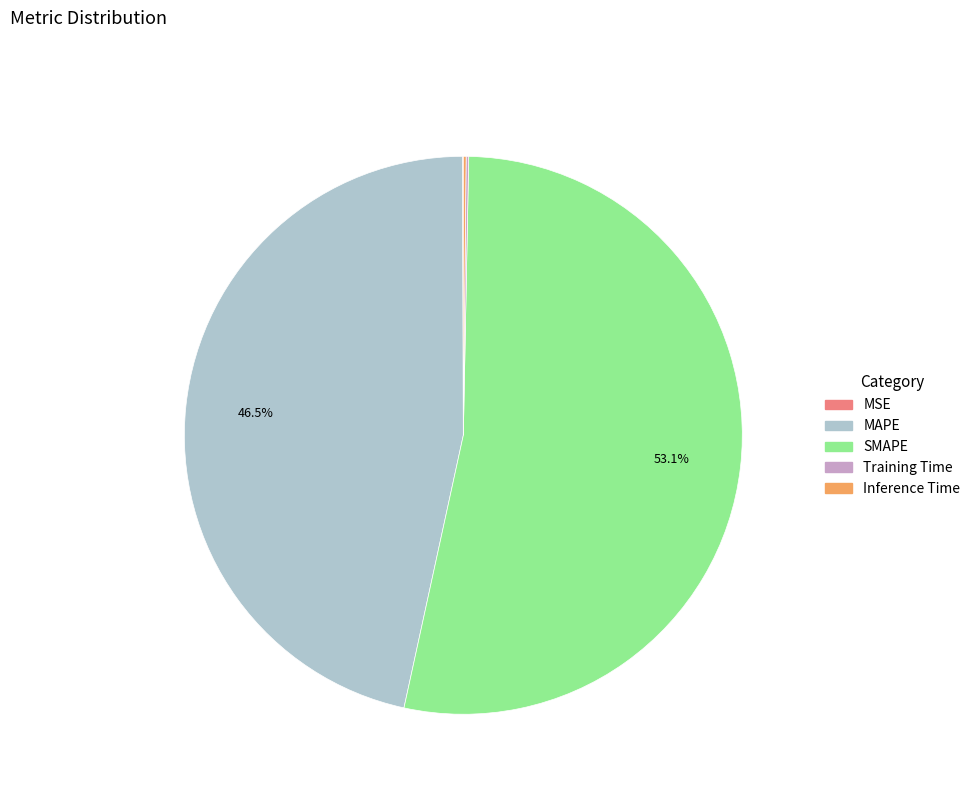

Does SMAPE represent more than half of the total?

Yes